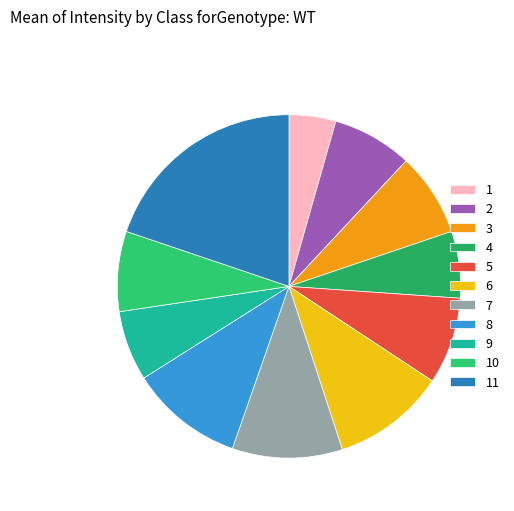

What portion of the pie excludes 11?

80.2%